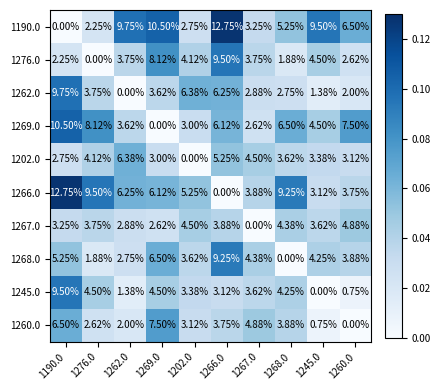

How many distinct data groups are displayed?

10